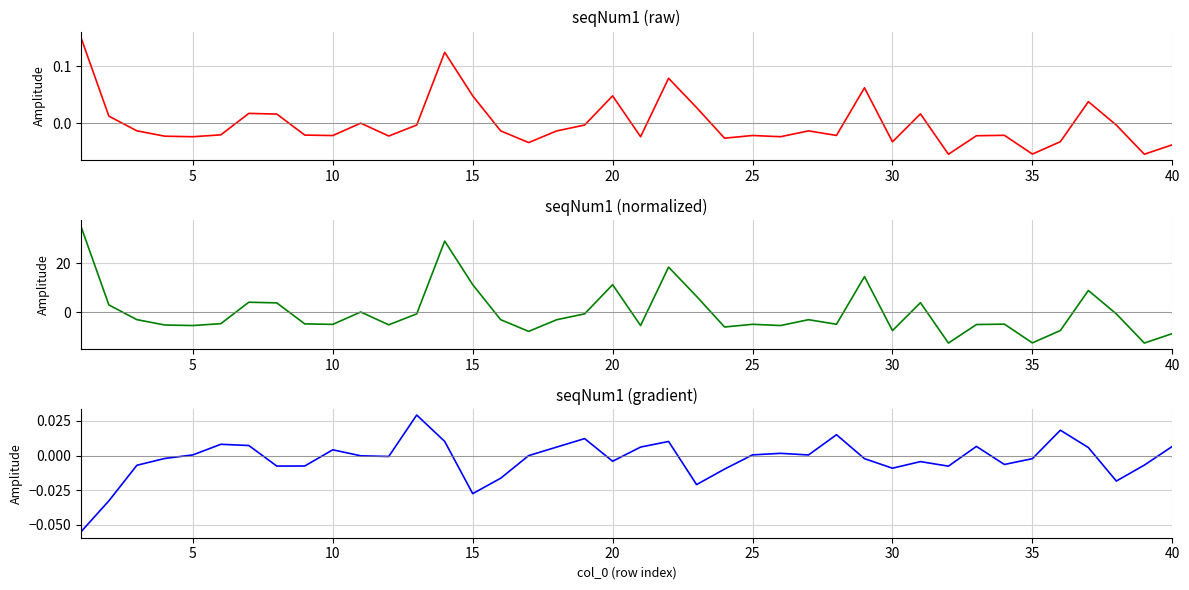

Which series has the largest range (max minus min)?

seqNum1 (normalized)